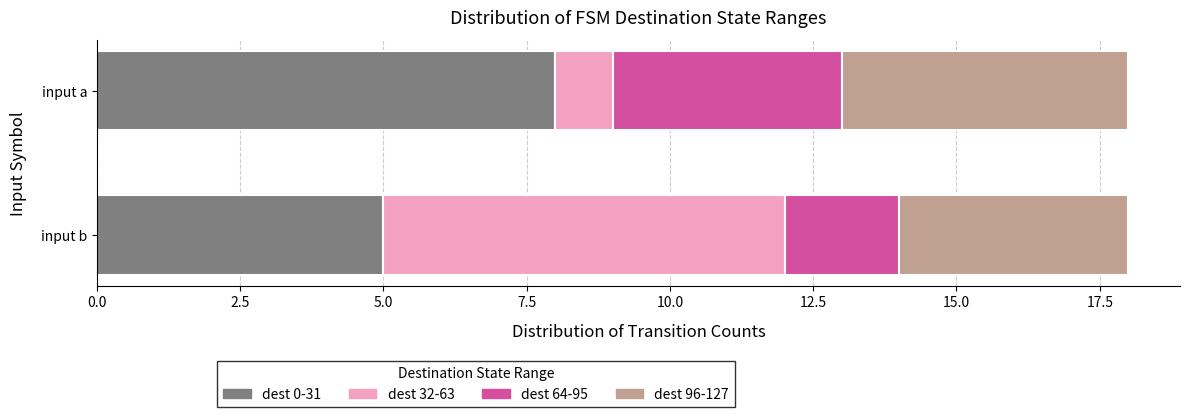

True or false: dest 0-31 has a value of 8 at input a.

True